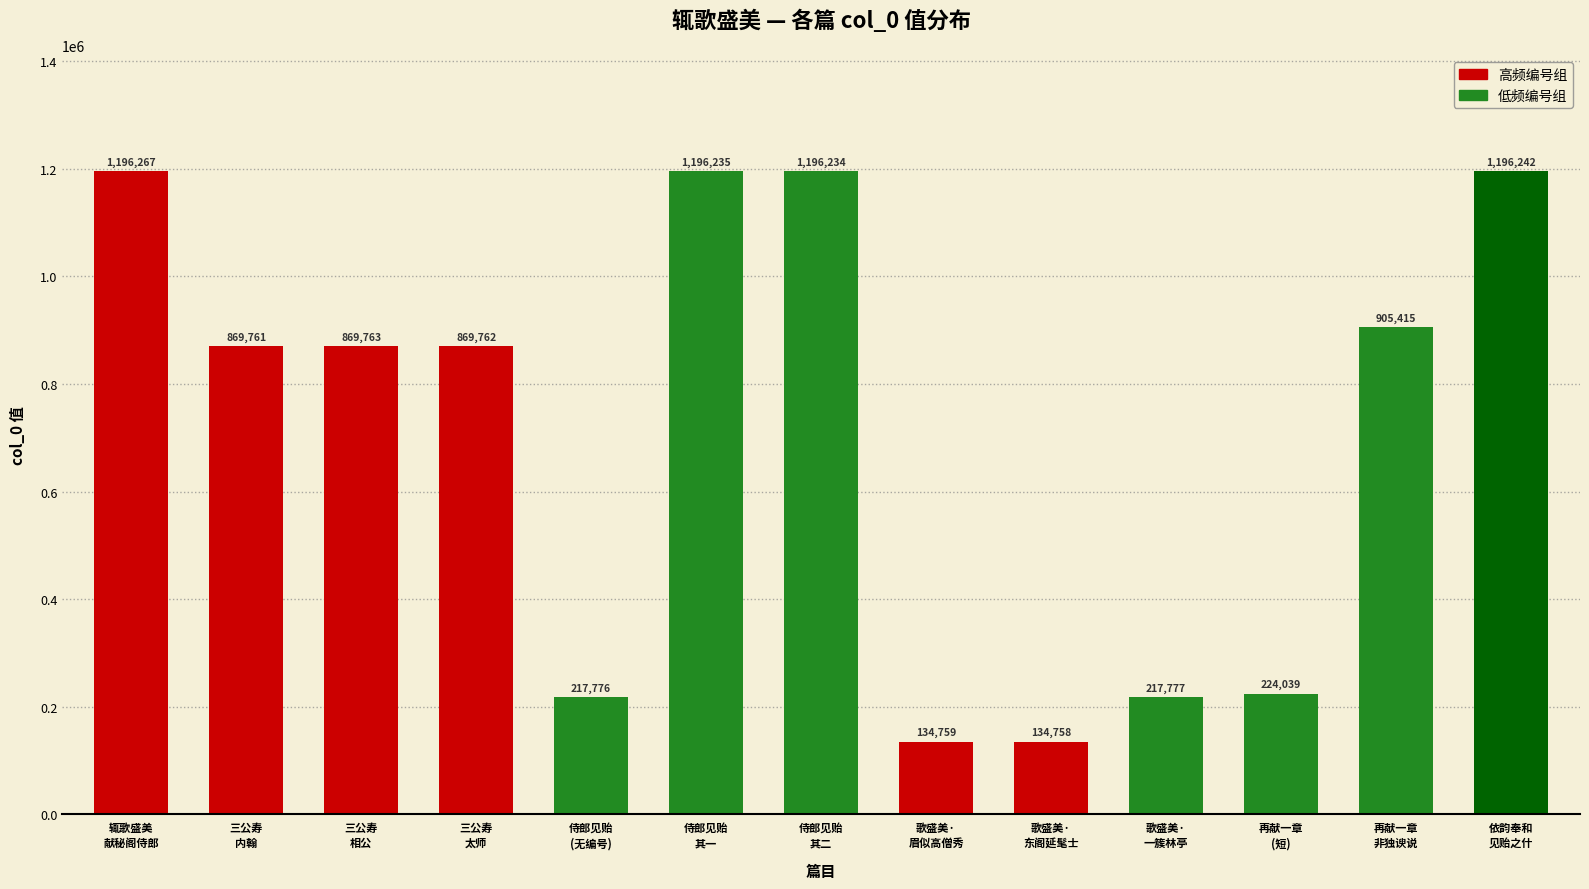

What is the greatest value displayed?

1196267